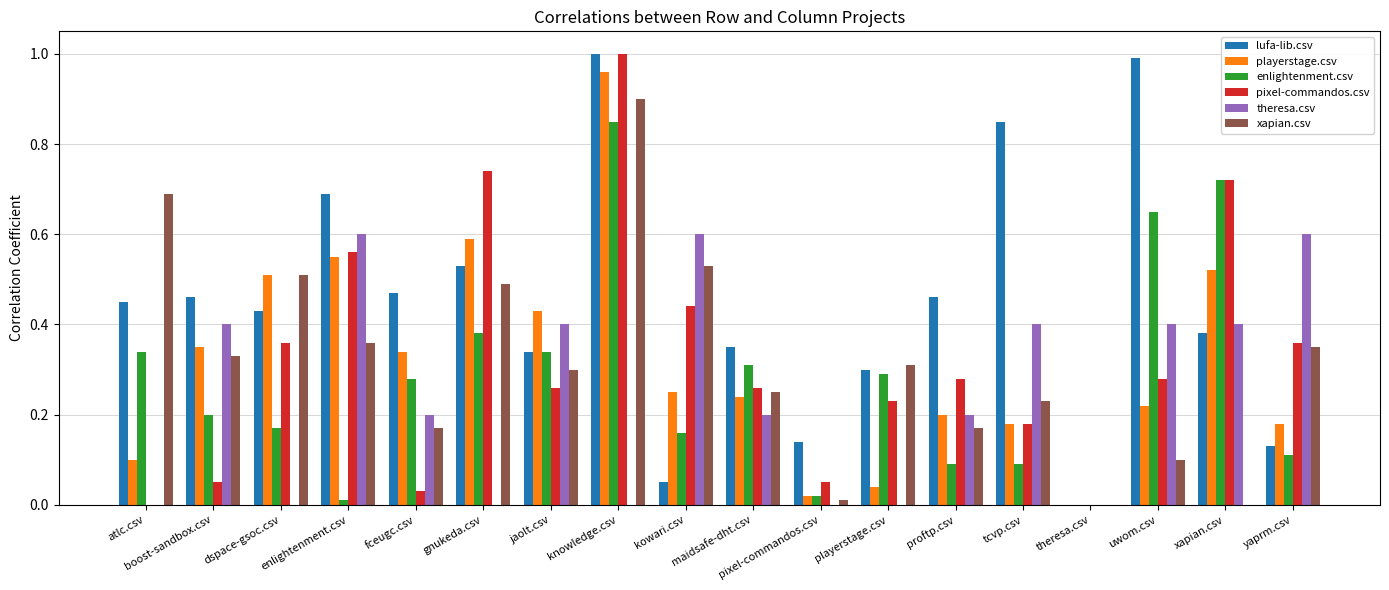

Which series has the largest total across all categories?

lufa-lib.csv